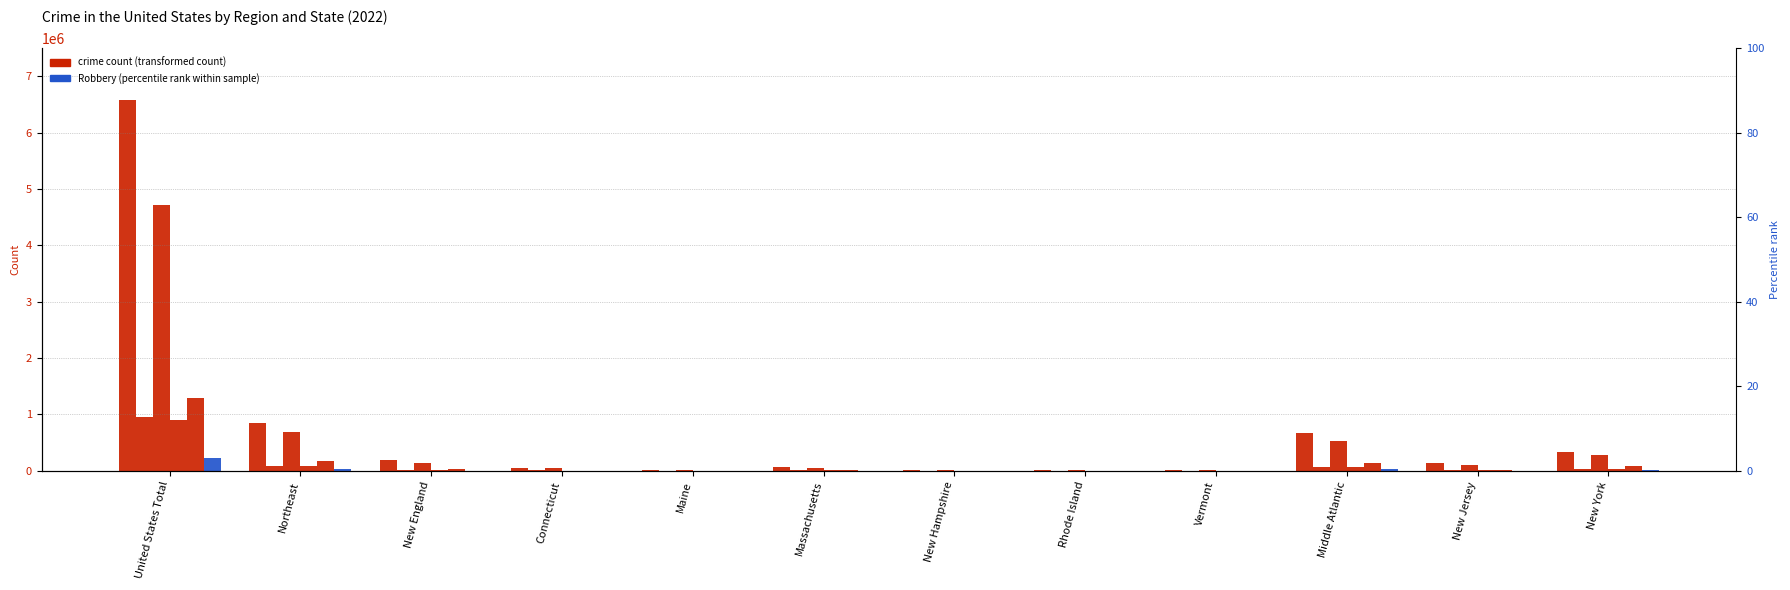

At how many categories does at least one series exceed 4234178?

1